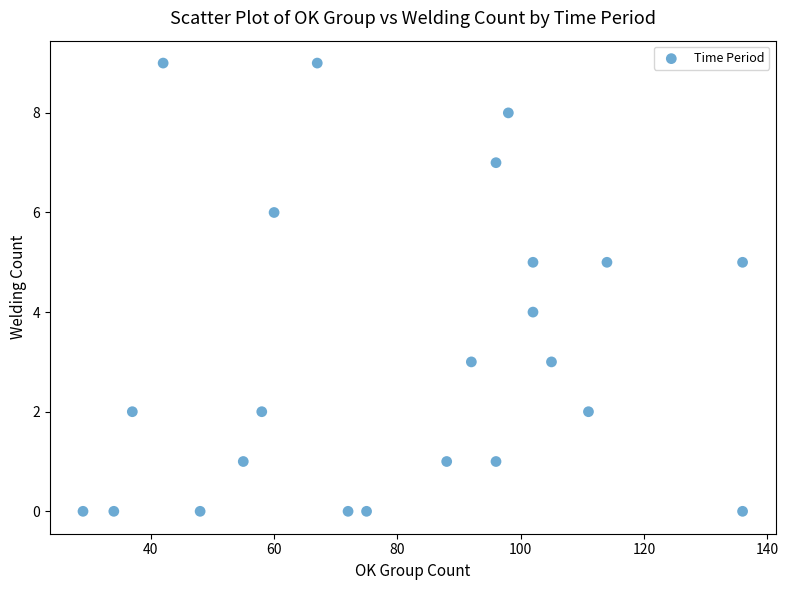

What is the range of X values (max minus min)?

107